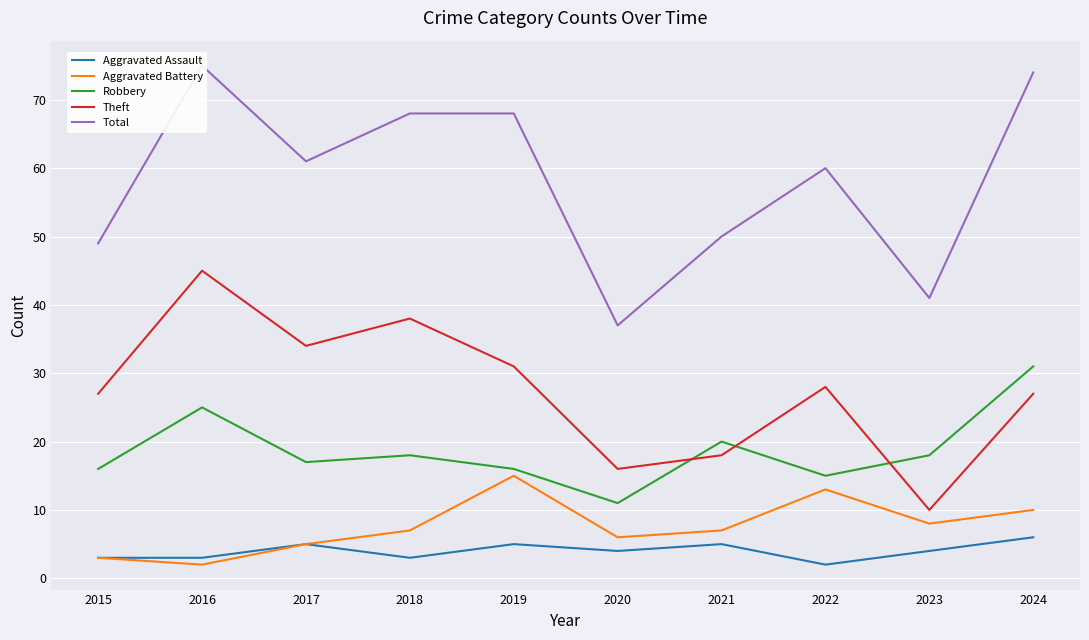

List the labels in order of Aggravated Assault value, smallest first.

2022, 2015, 2016, 2018, 2020, 2023, 2017, 2019, 2021, 2024